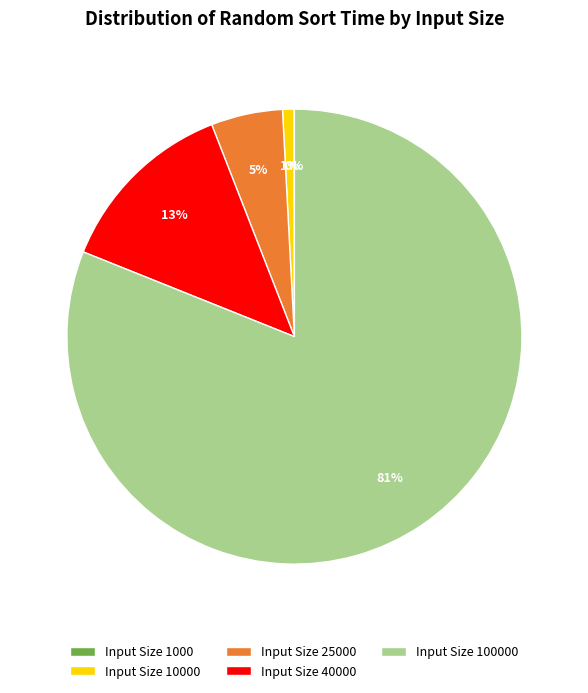

Does any single category account for the majority?

Yes